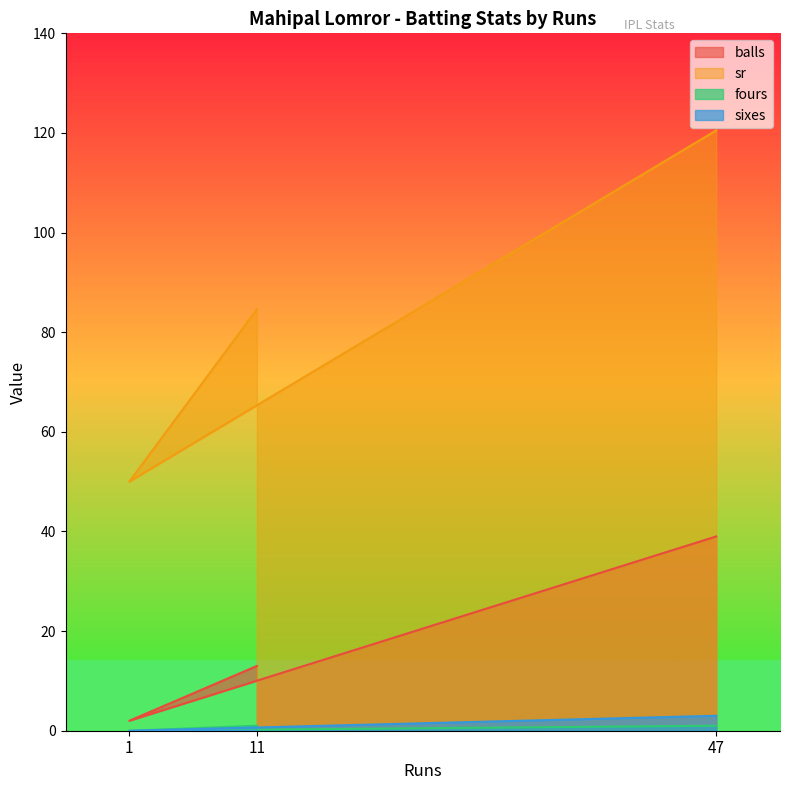

What is the highest value of the fours series?

1.0